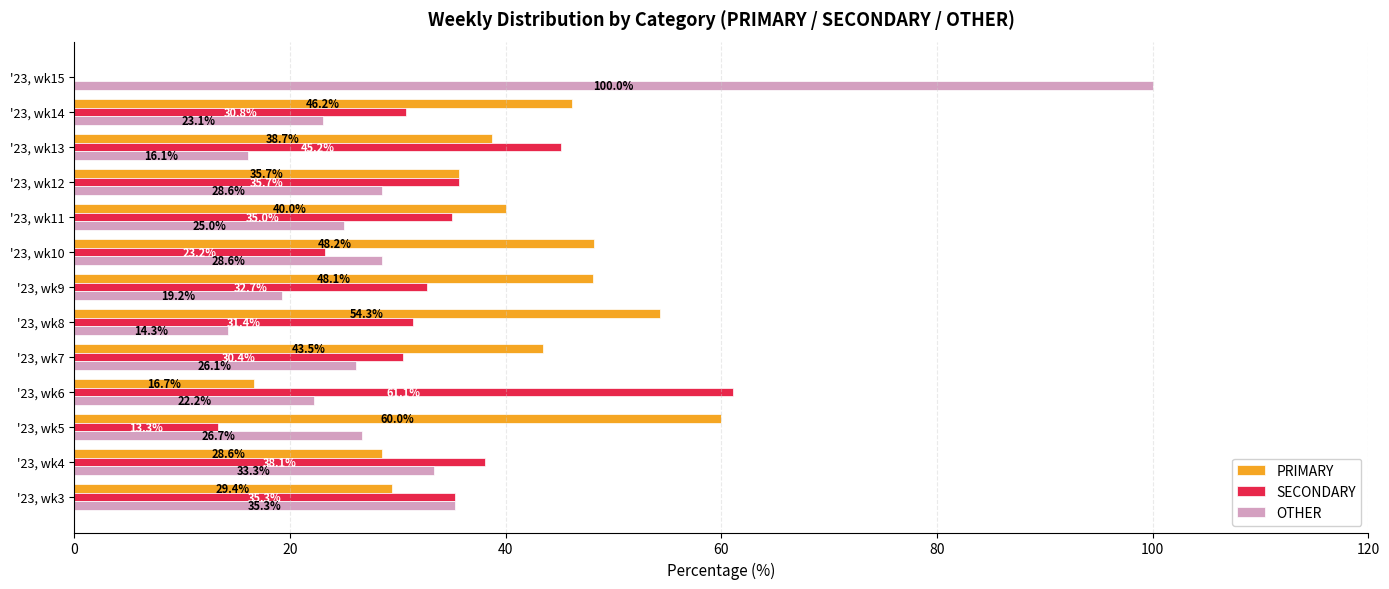

Between '23, wk5 and '23, wk8, which series saw the biggest shift?

SECONDARY